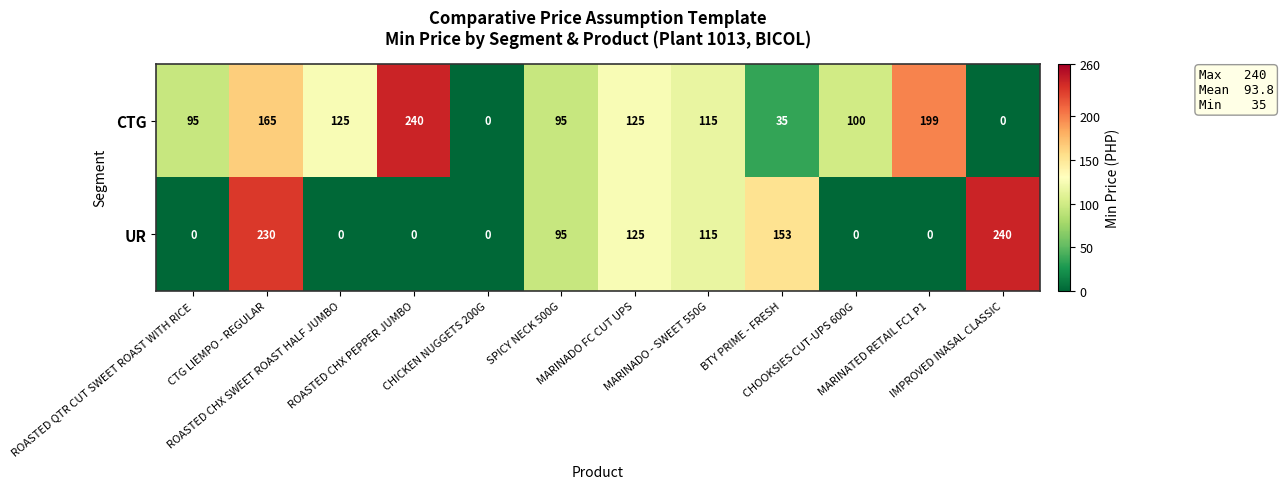

What is the highest value of the UR series?

240